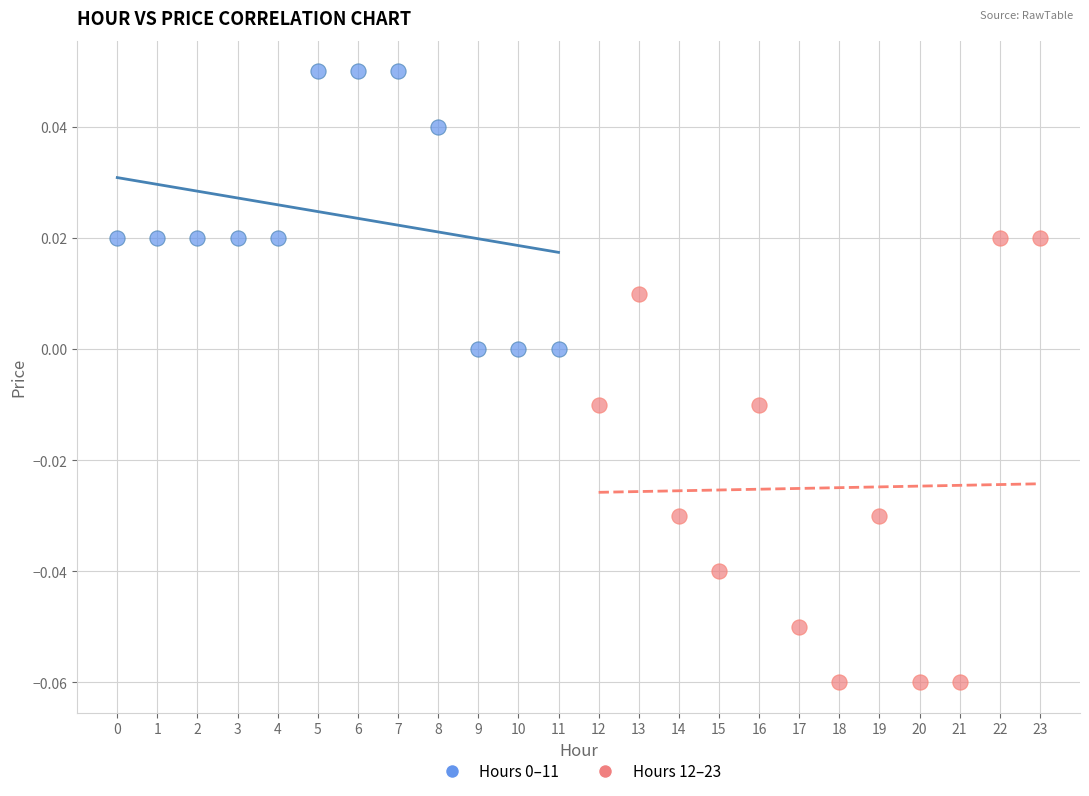

Which series reaches the minimum Y coordinate?

Hours 12–23